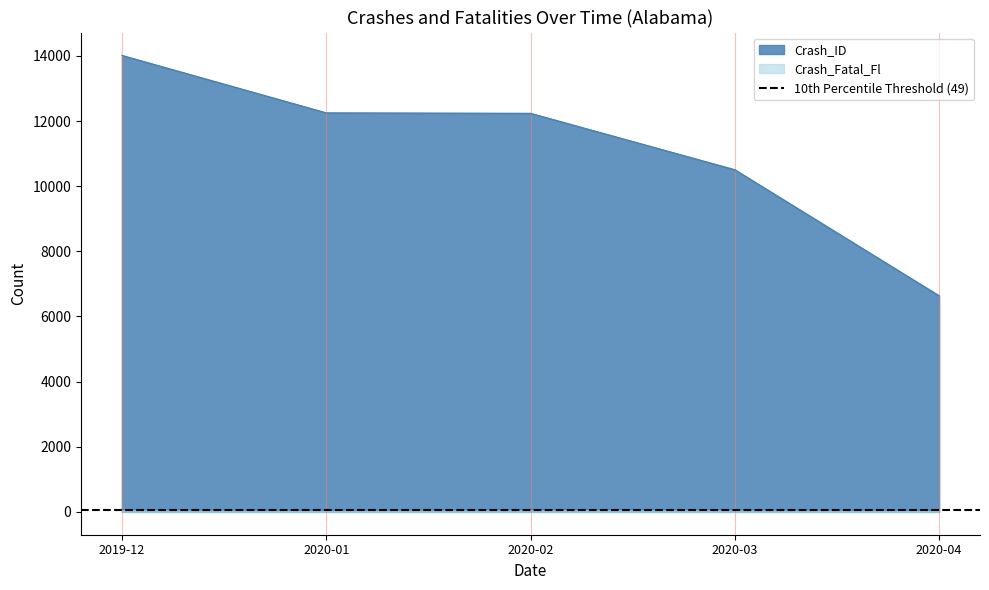

What is the smallest value displayed?

49